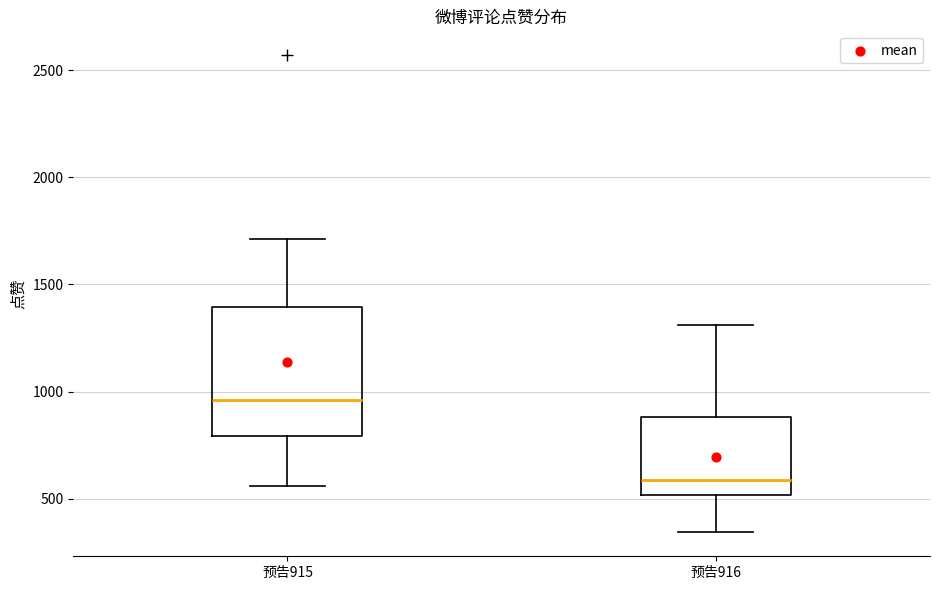

Reading left to right, transcribe this box plot: for each box, give where its median line is, the range the box spans, and where its two whiskers end, as read against the y-axis. The values are not printed on the chart, so give them approximately, as read against the axis.

预告915: median 950, box 800 to 1400, whiskers 550 to 1700
预告916: median 600, box 500 to 900, whiskers 350 to 1300